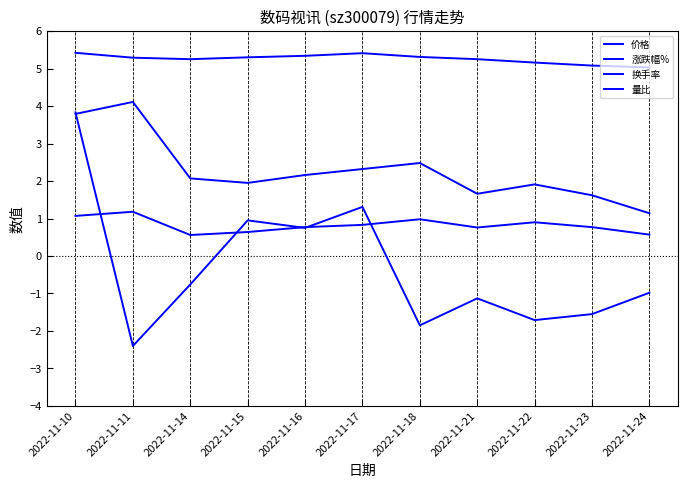

How many lines are shown in the chart?

4